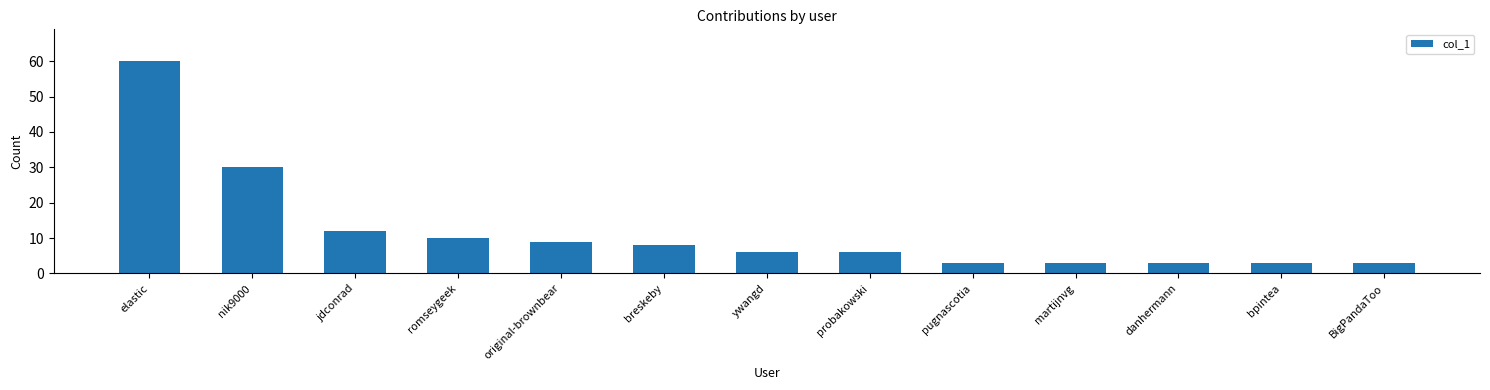

How many series are shown in this chart?

1